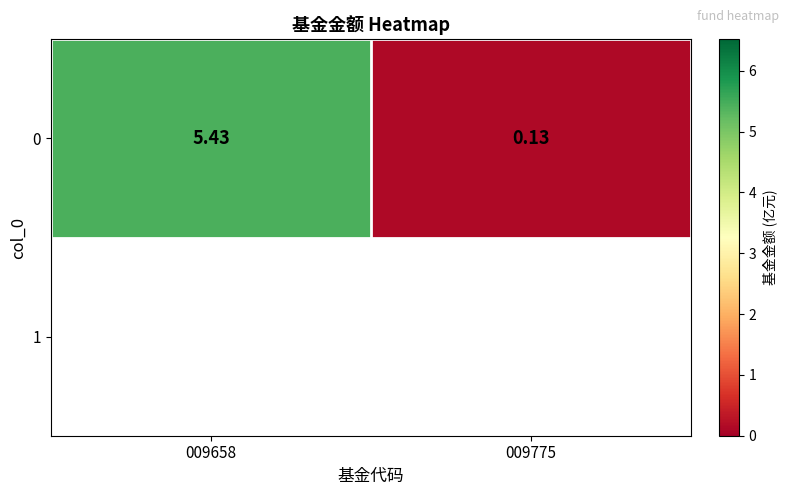

Reading left to right, extract all data points from this chart.

5.4	0.1